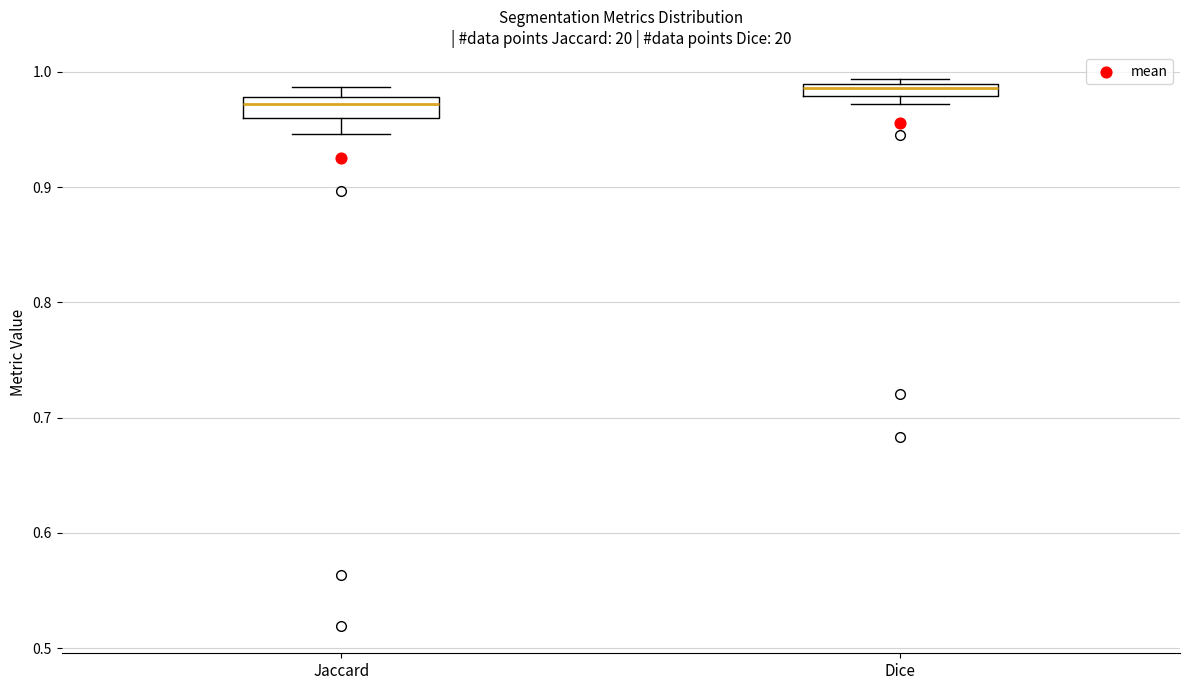

Which box's median line is the highest?

Dice